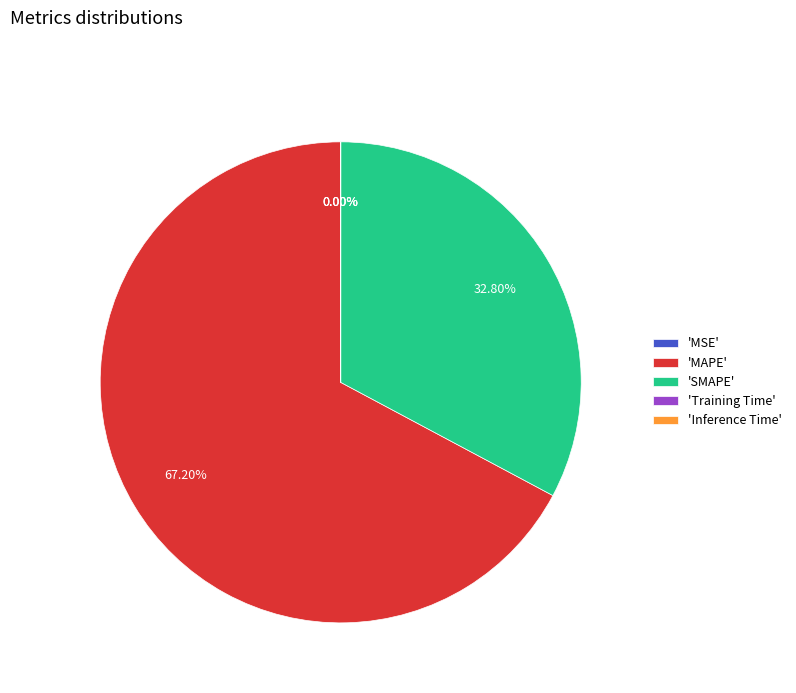

Which slice is the largest?

'MAPE'